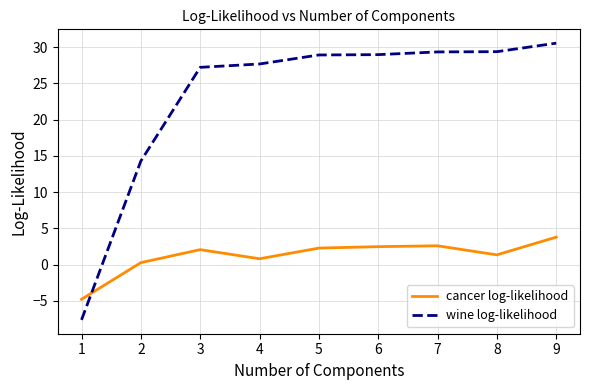

Which series has the largest total across all categories?

wine log-likelihood